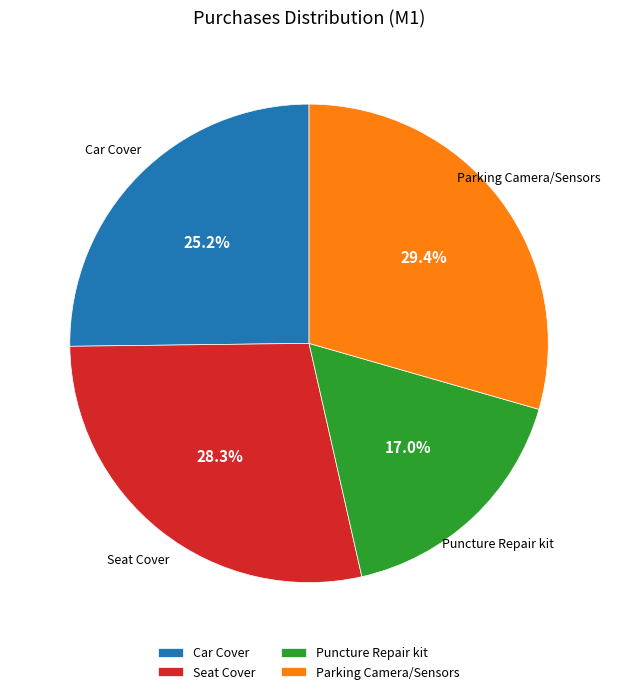

Which category has the smallest portion of the pie?

Puncture Repair kit